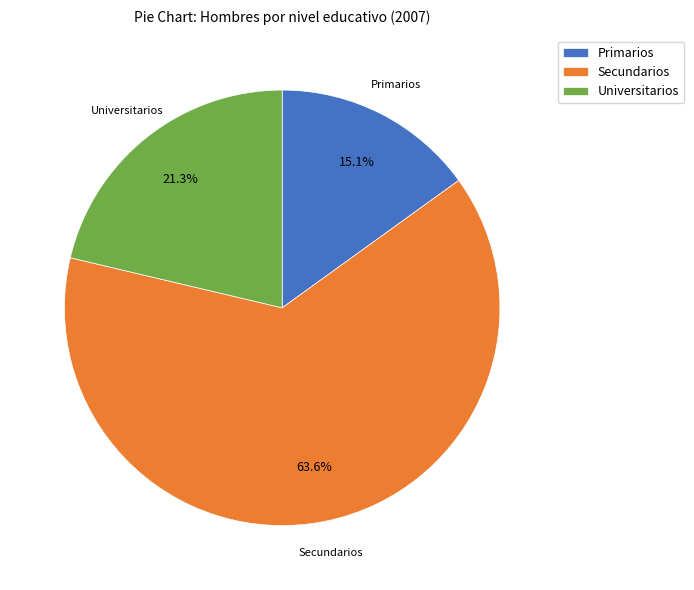

What is the largest slice in the pie chart?

Secundarios